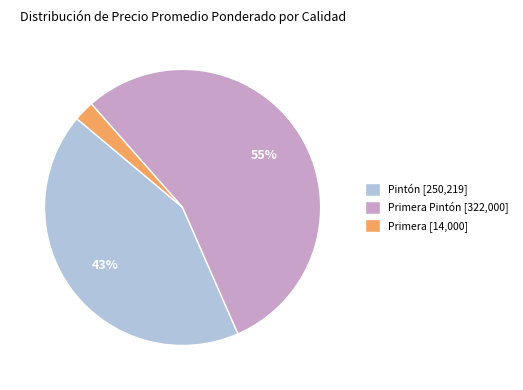

To the nearest percent, what is the difference between the largest and smallest slice percentages?

53%